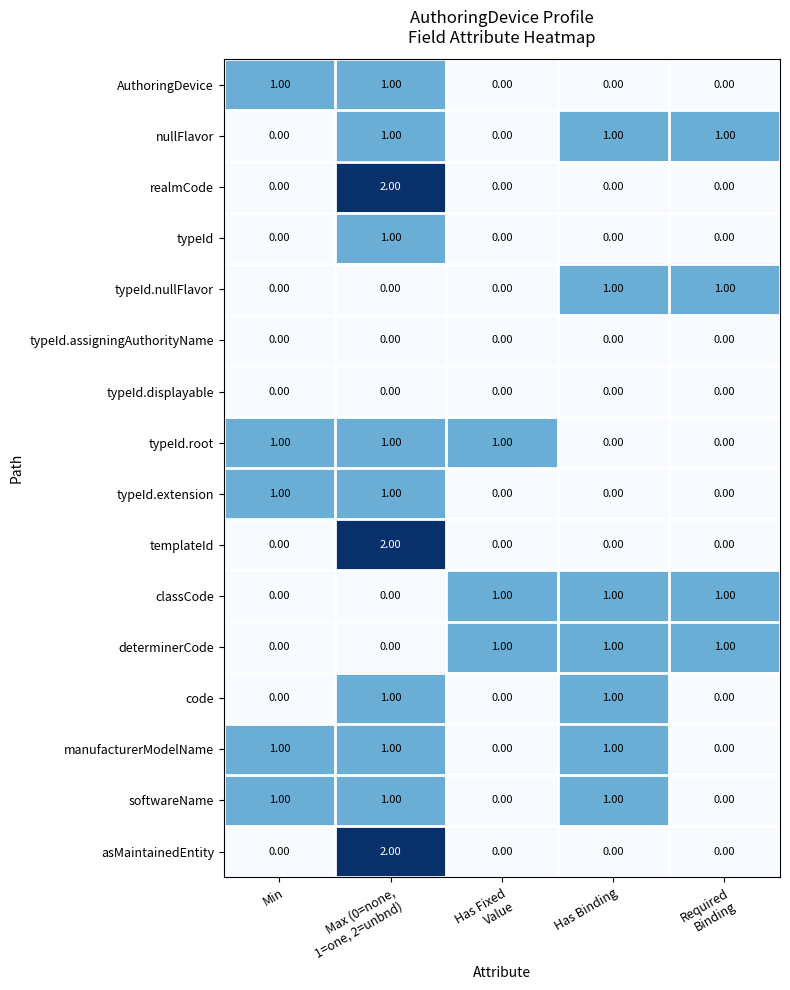

How many series are shown in this chart?

16